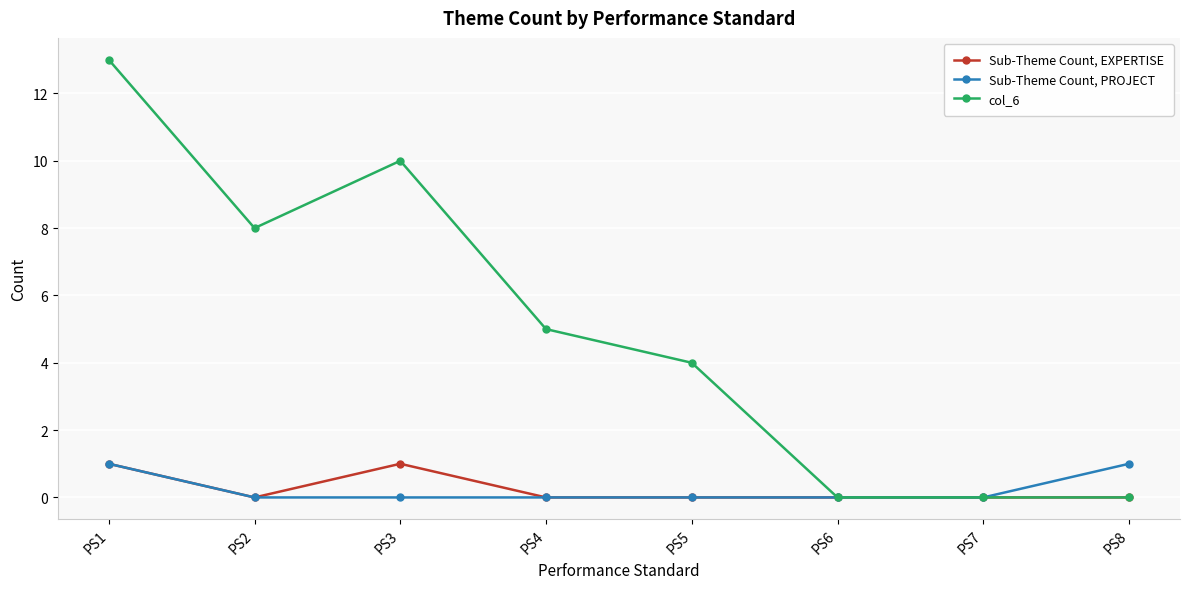

How many distinct data groups are displayed?

3